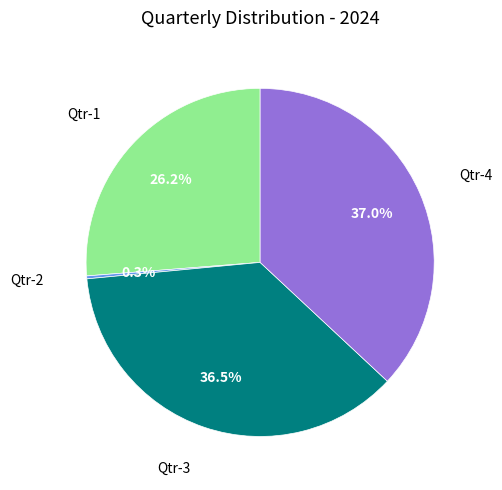

Do Qtr-4 and Qtr-1 together represent more than half of the pie?

Yes